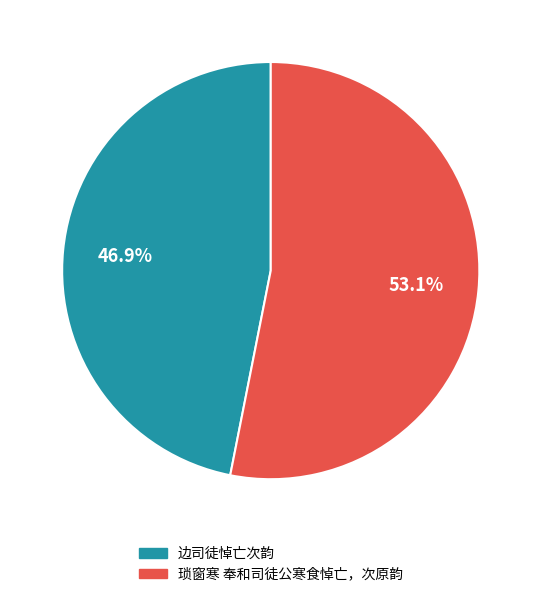

How many segments does this pie chart have?

2